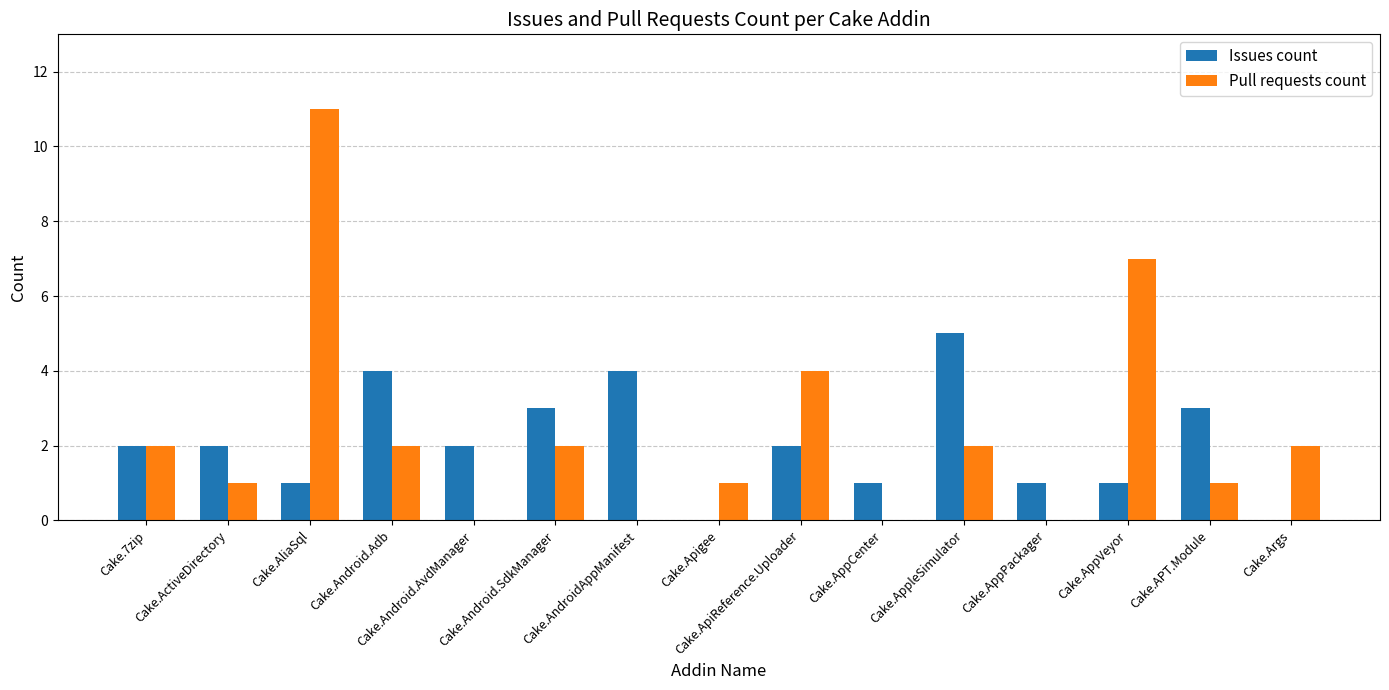

What value does the Pull requests count series have at Cake.AliaSql, to the nearest 5?

10